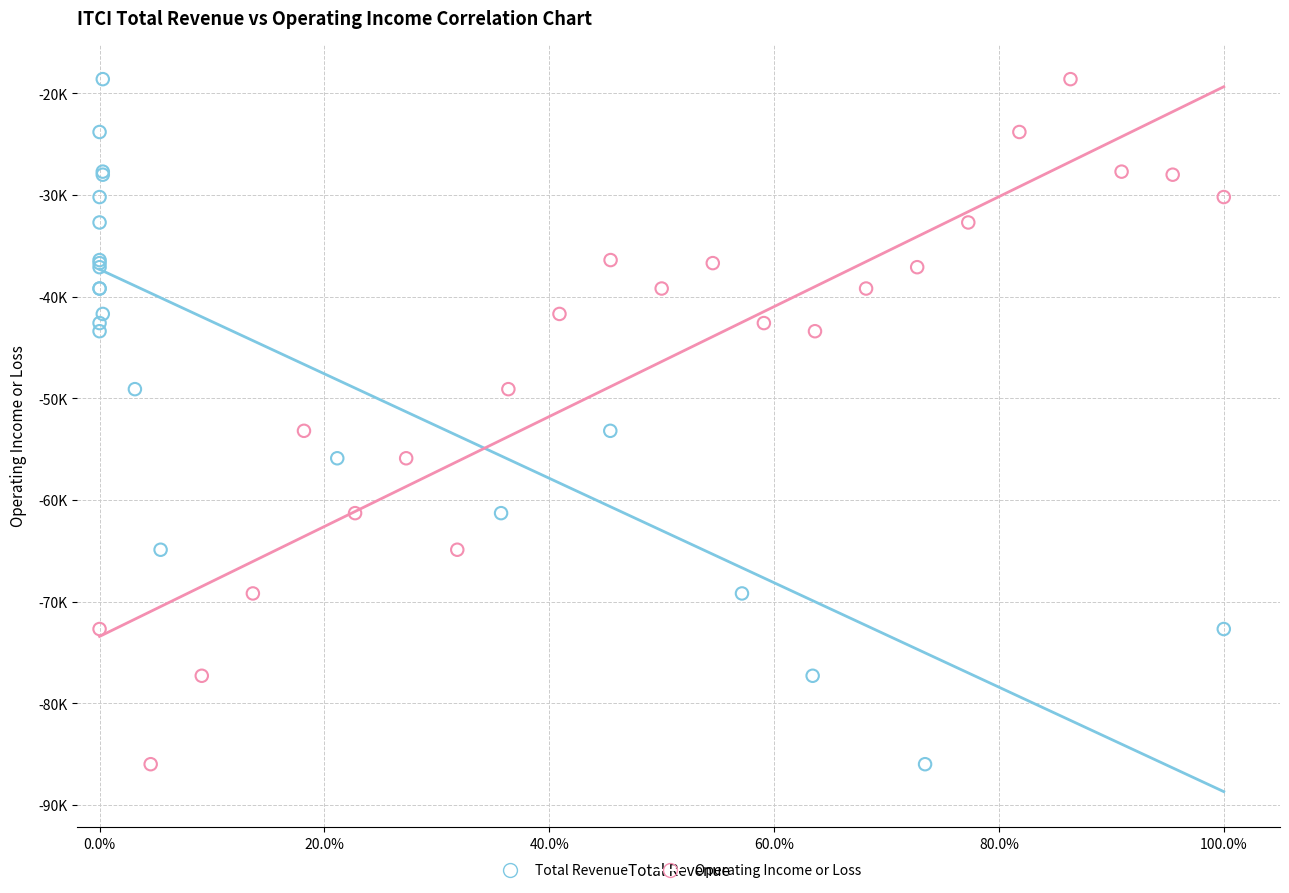

What are all the series names shown in the legend?

Total Revenue, Operating Income or Loss